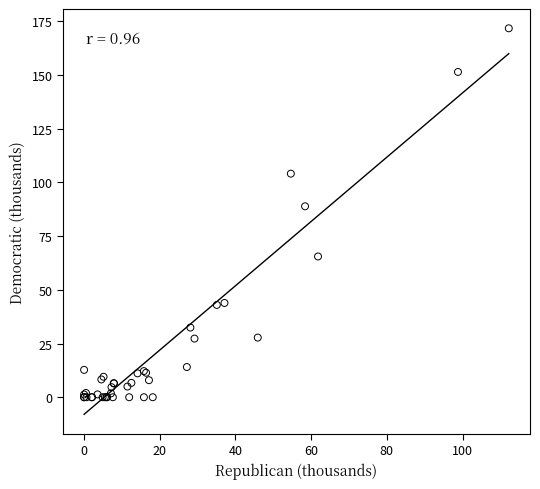

What Y value in the scatter plot is closest to 85?

88.9